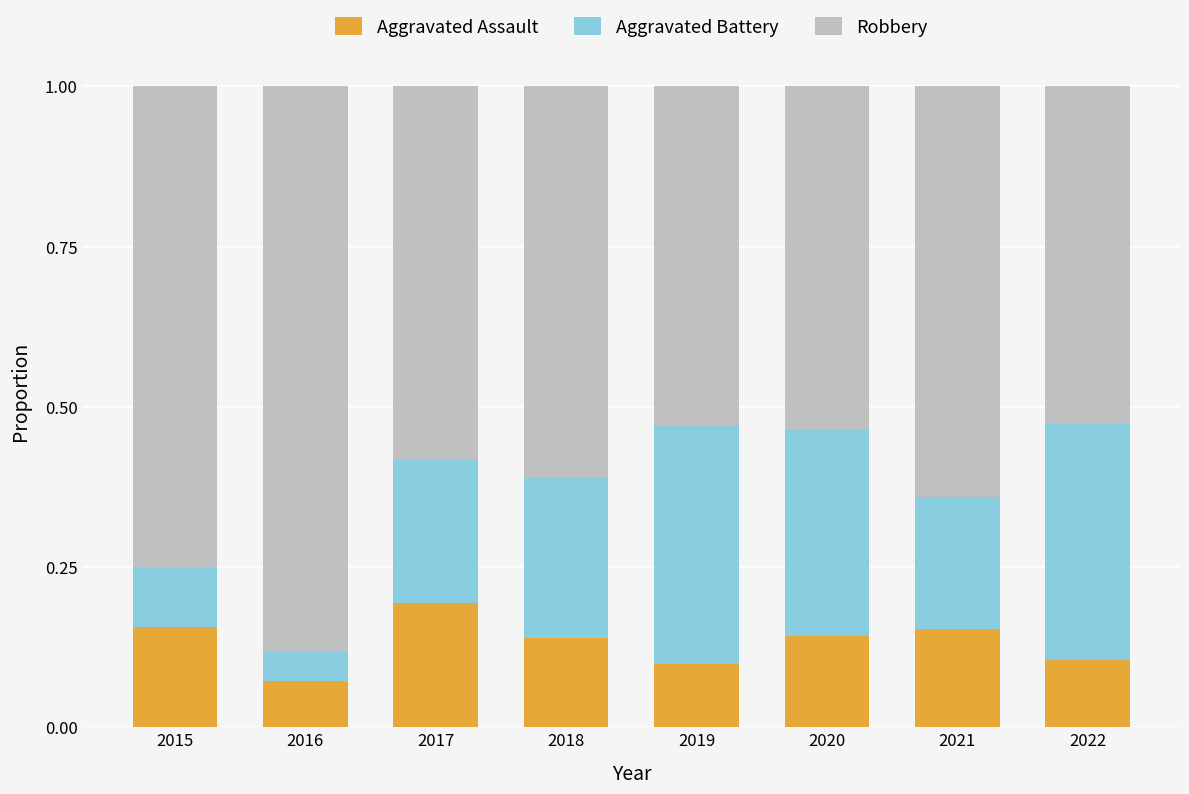

The Aggravated Assault series shows 0.1 at 2019. True or false?

True